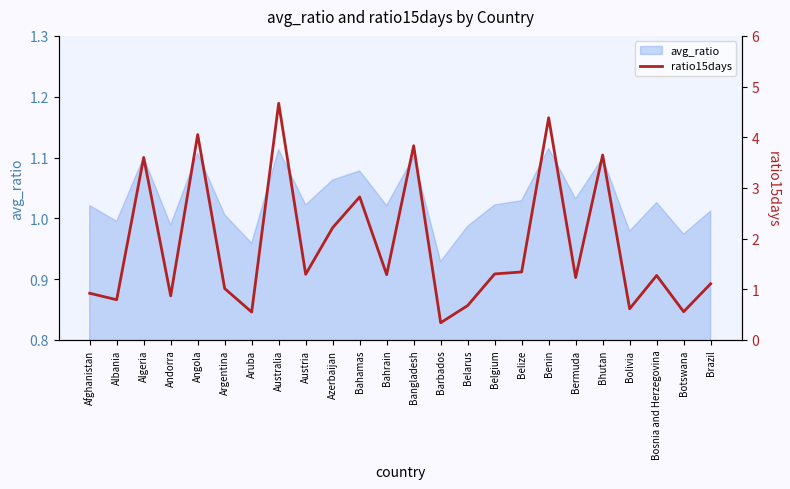

How many categories are shown in the chart?

24